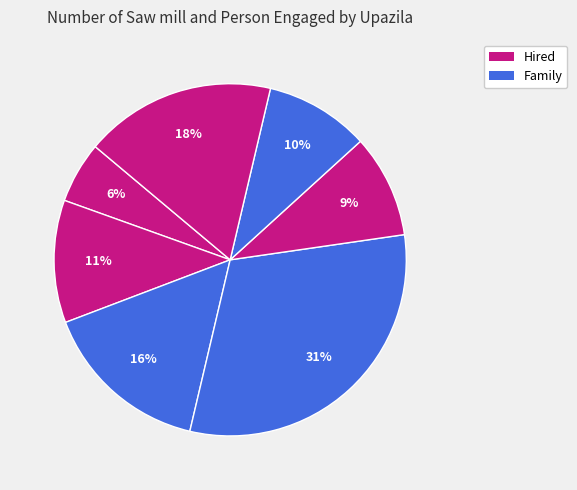

Is there any slice that represents more than half of the pie?

No